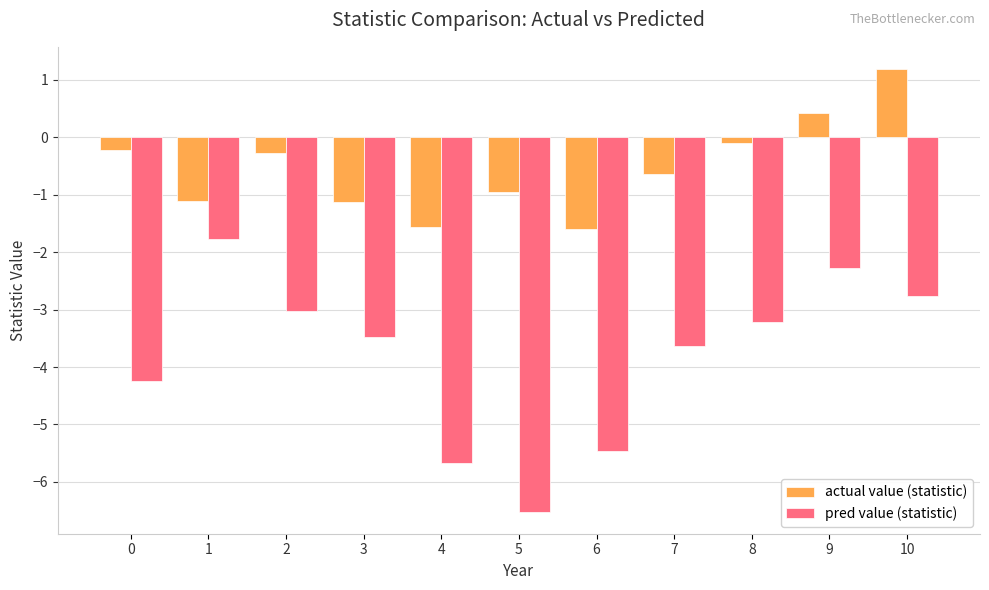

What is the approximate value of actual value (statistic) at 1?

-1.1